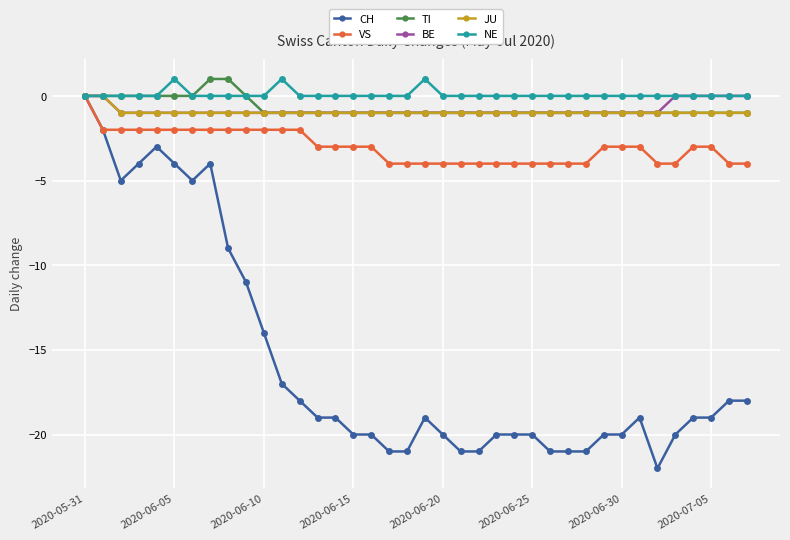

Reading left to right, transcribe all the data shown in this chart.

CH: 0	-2	-5	-4	-3	-4	-5	-4	-9	-11	-14	-17	-18	-19	-19	-20	-20	-21	-21	-19	-20	-21	-21	-20	-20	-20	-21	-21	-21	-20	-20	-19	-22	-20	-19	-19	-18	-18
VS: 0	-2	-2	-2	-2	-2	-2	-2	-2	-2	-2	-2	-2	-3	-3	-3	-3	-4	-4	-4	-4	-4	-4	-4	-4	-4	-4	-4	-4	-3	-3	-3	-4	-4	-3	-3	-4	-4
TI: 0	0	0	0	0	0	0	1	1	0	-1	-1	-1	-1	-1	-1	-1	-1	-1	-1	-1	-1	-1	-1	-1	-1	-1	-1	-1	-1	-1	-1	-1	-1	-1	-1	-1	-1
BE: 0	0	-1	-1	-1	-1	-1	-1	-1	-1	-1	-1	-1	-1	-1	-1	-1	-1	-1	-1	-1	-1	-1	-1	-1	-1	-1	-1	-1	-1	-1	-1	-1	0	0	0	0	0
JU: 0	0	-1	-1	-1	-1	-1	-1	-1	-1	-1	-1	-1	-1	-1	-1	-1	-1	-1	-1	-1	-1	-1	-1	-1	-1	-1	-1	-1	-1	-1	-1	-1	-1	-1	-1	-1	-1
NE: 0	0	0	0	0	1	0	0	0	0	0	1	0	0	0	0	0	0	0	1	0	0	0	0	0	0	0	0	0	0	0	0	0	0	0	0	0	0